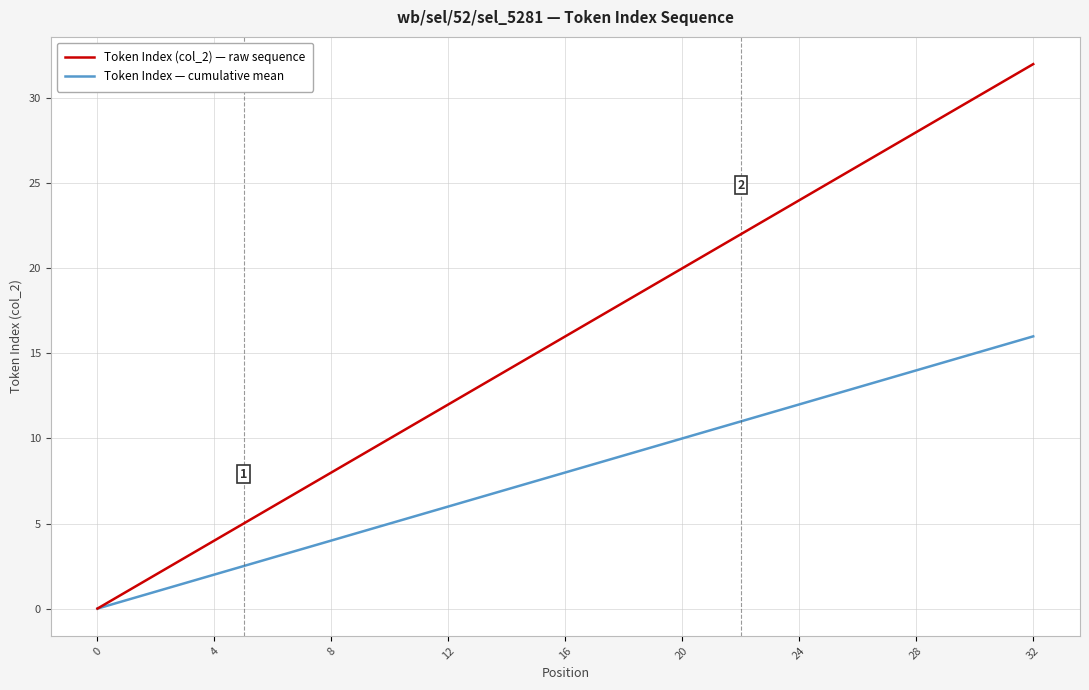

What are all the series names shown in the legend?

Token Index (col_2) — raw sequence, Token Index — cumulative mean